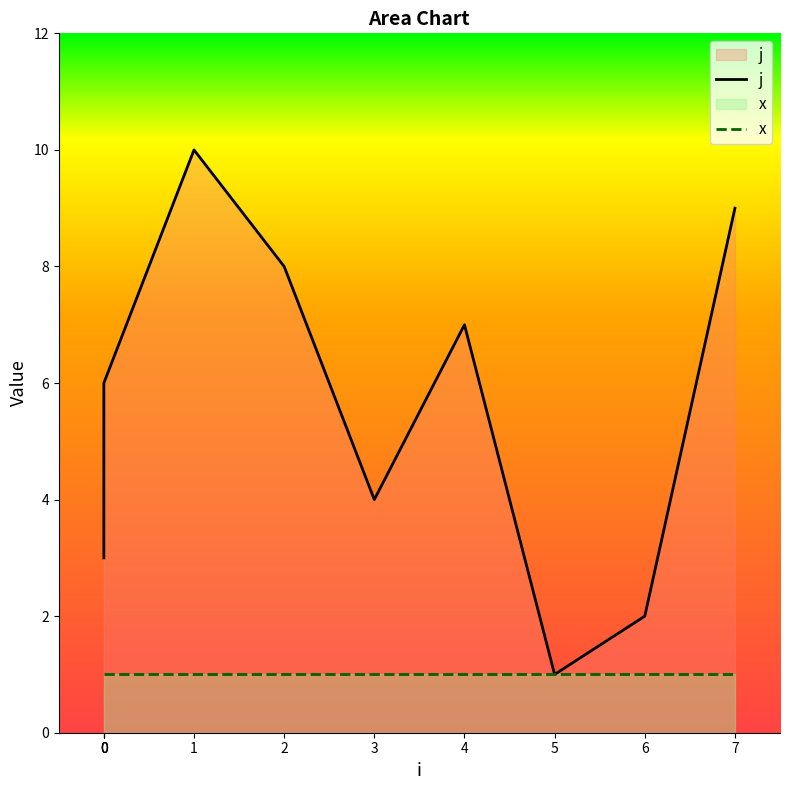

What is the smallest value displayed?

1